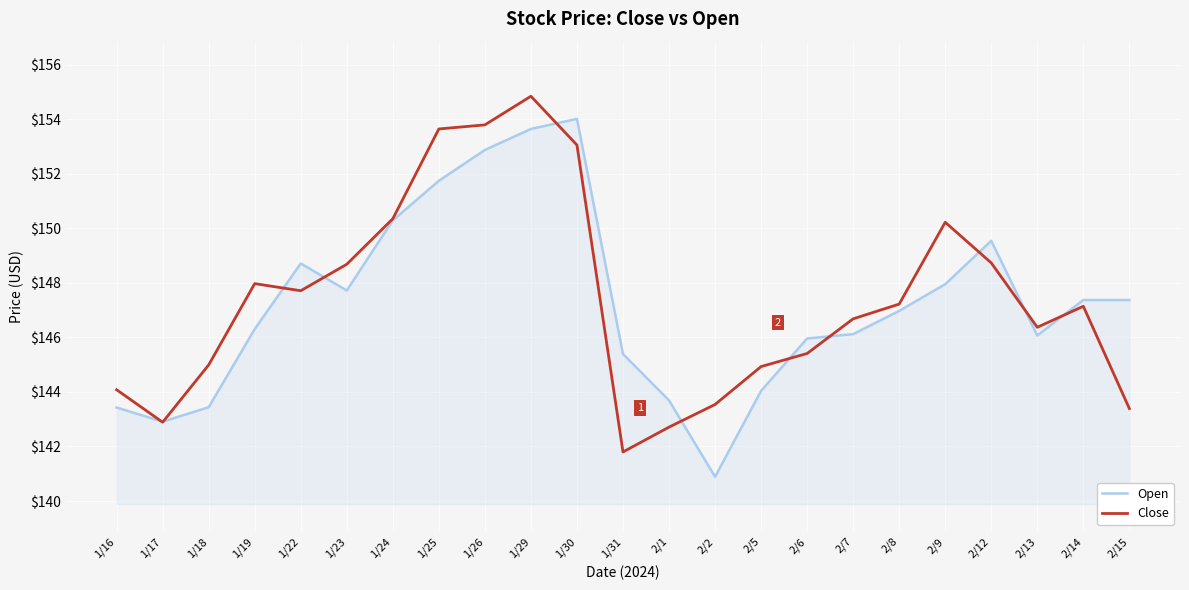

At which label does Close reach its minimum?

1/31